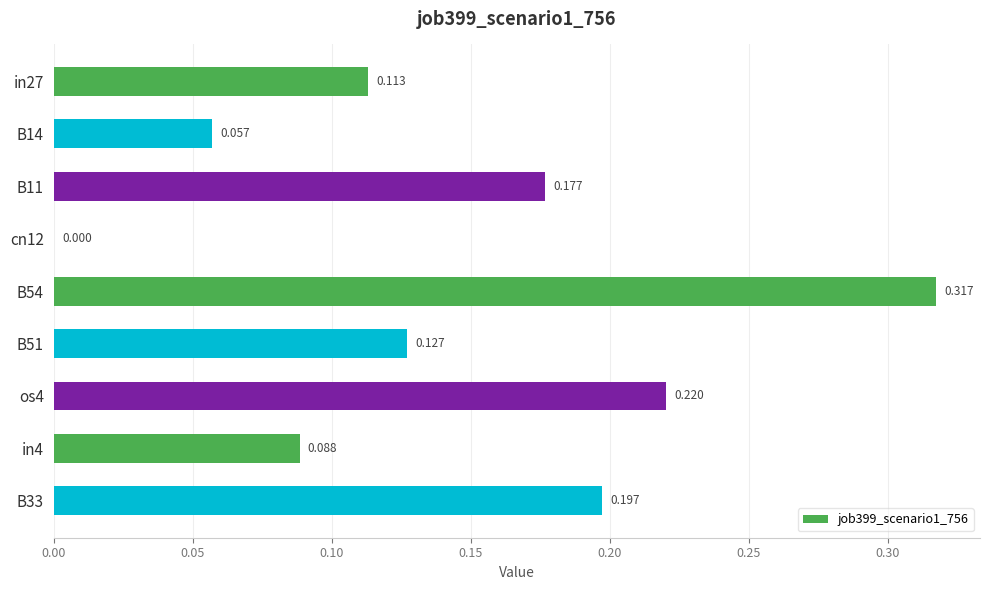

How many values are above zero?

8